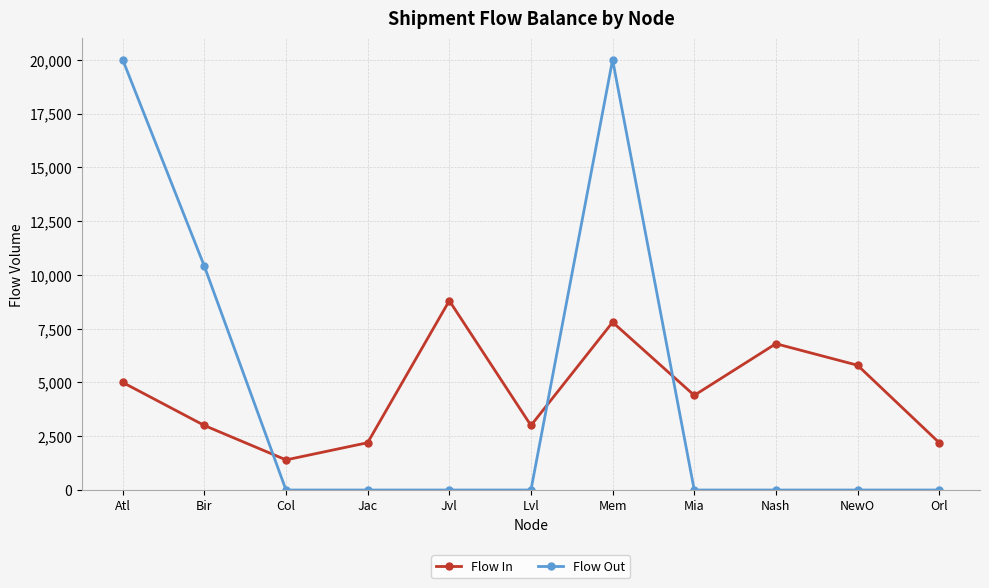

Count the number of data series in this chart.

2